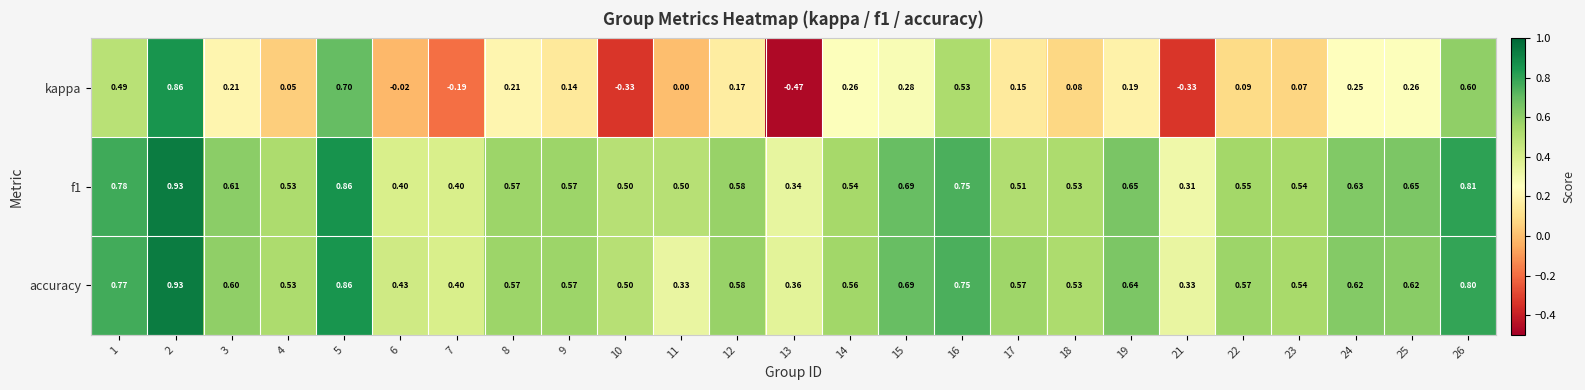

Is the value of accuracy at 24 greater than the value of kappa at 9?

Yes